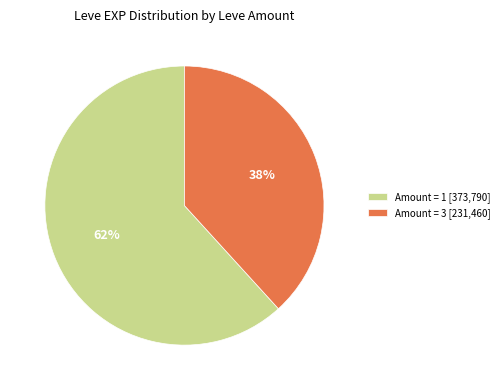

The Amount = 1 [373,790] slice represents 76% of the pie. True or false?

False